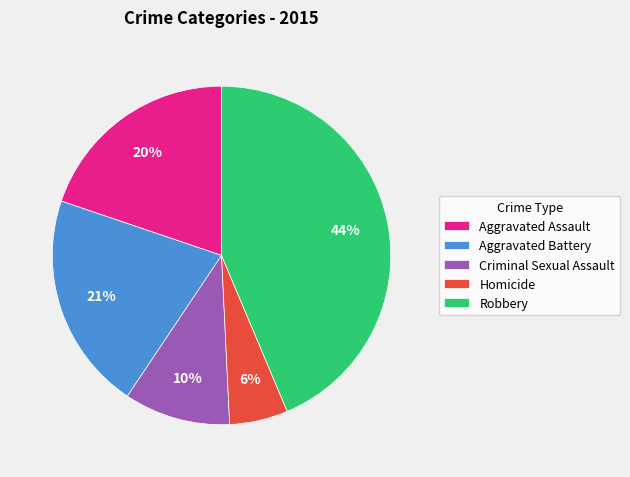

Do Robbery and Homicide together represent more than half of the pie?

No